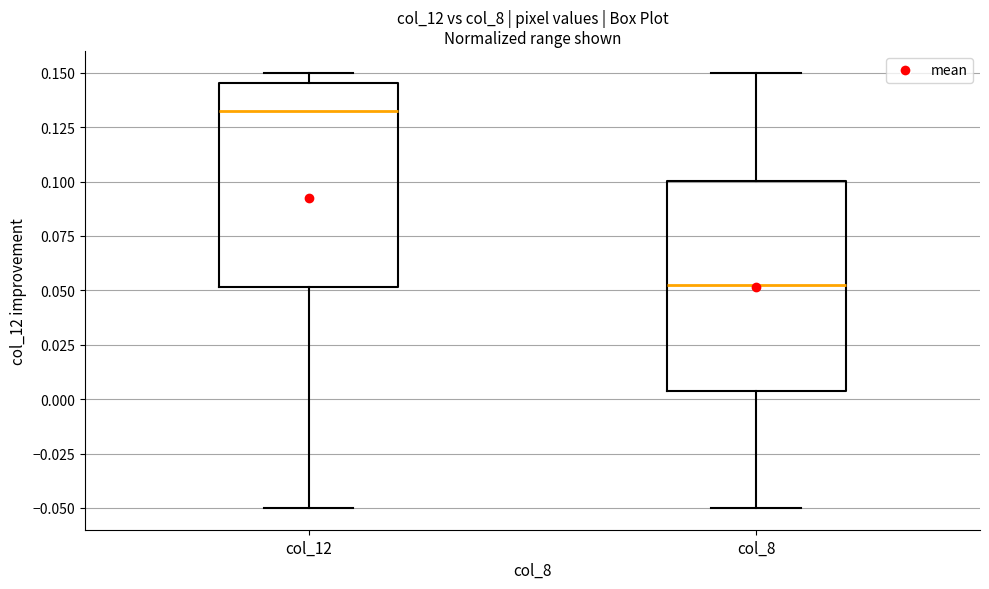

Which box has the lowest median line?

col_8